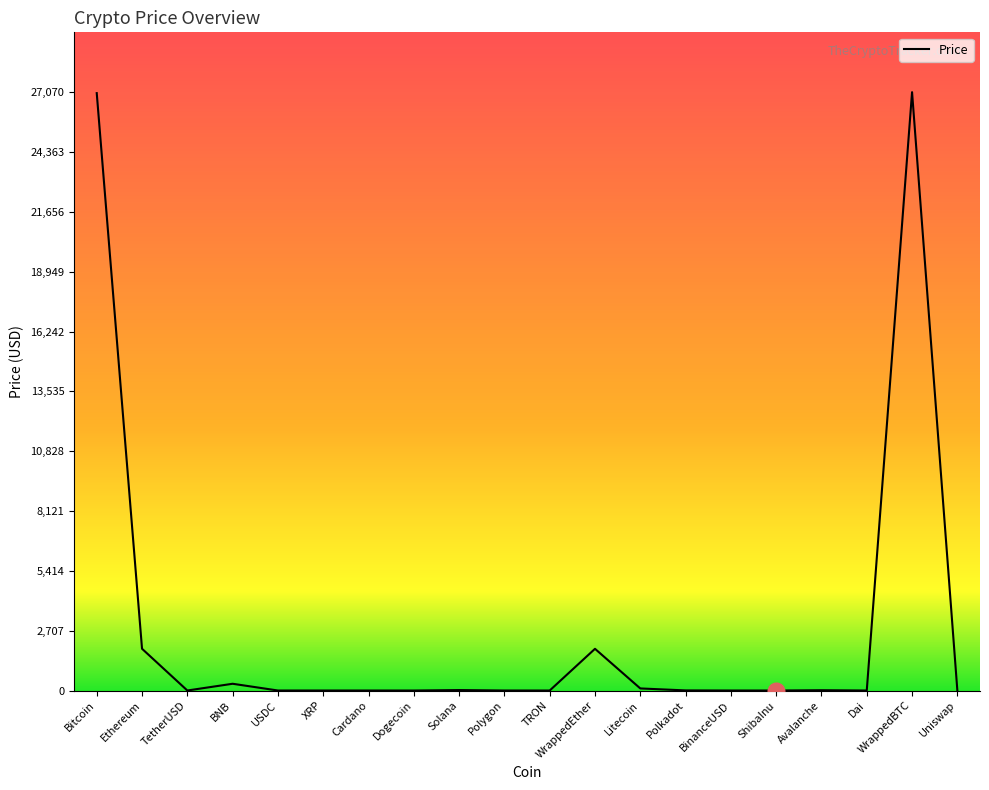

What is the greatest value displayed?

27070.3